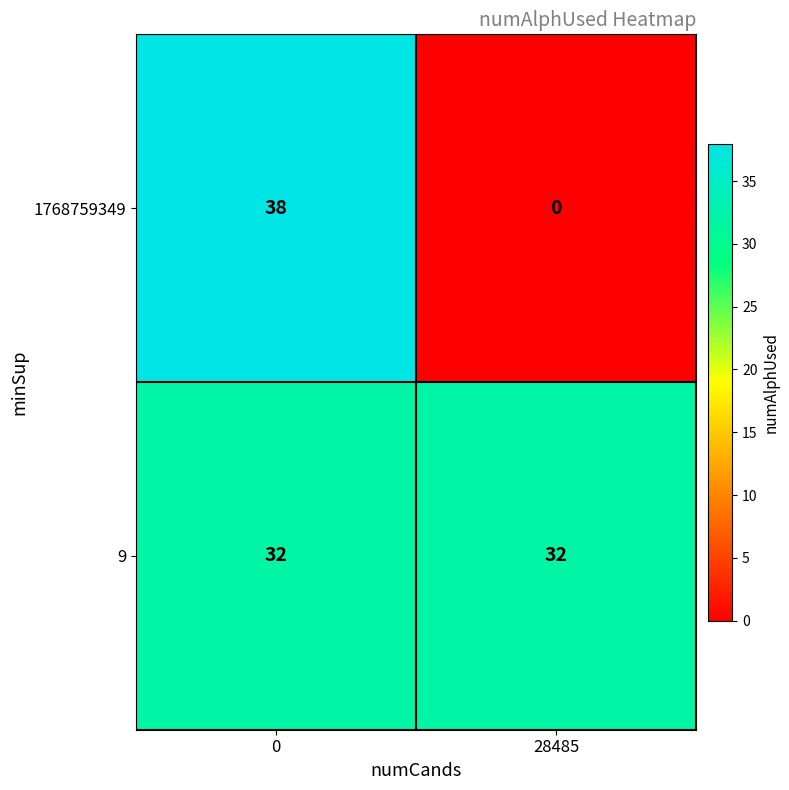

What is the average value of the 9 series?

32